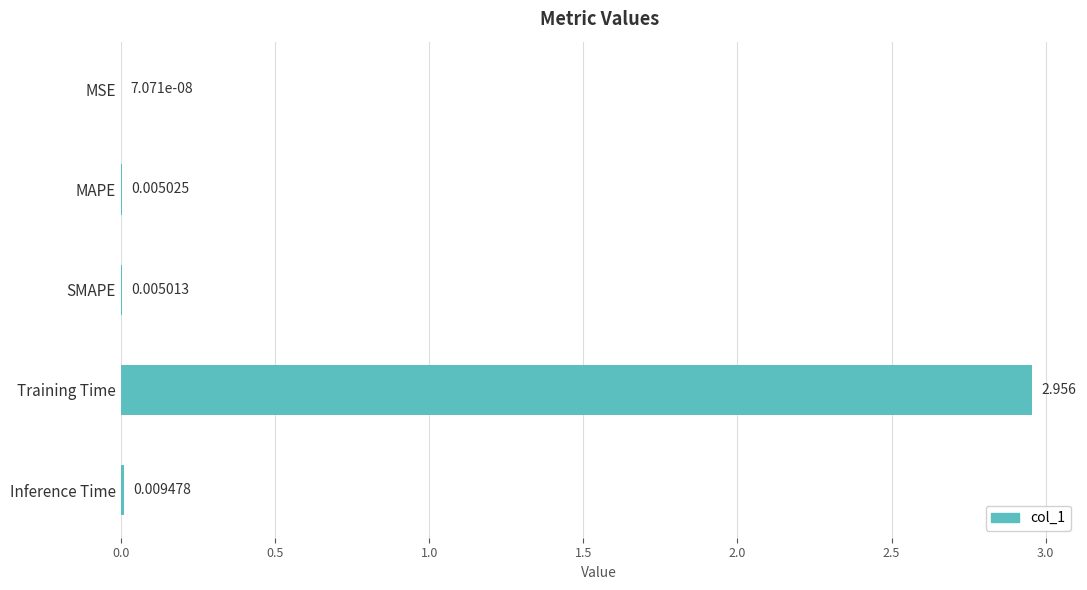

Which category has the highest value across all series?

Training Time